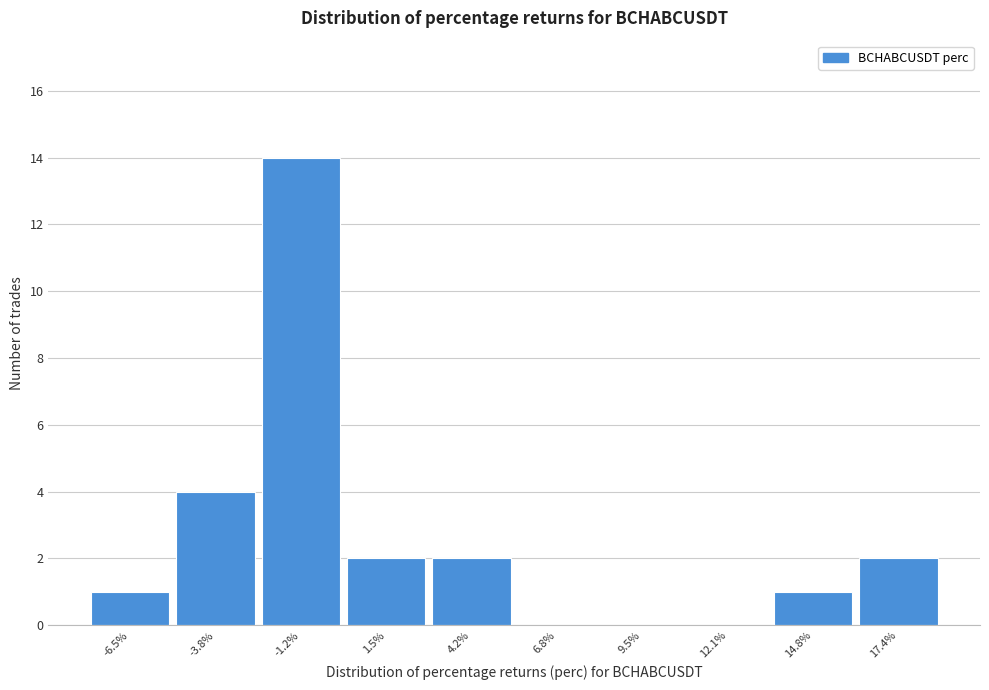

Reading left to right, transcribe all the data shown in this chart.

-6.5%=1	-3.8%=4	-1.2%=14	1.5%=2	4.2%=2	6.8%=0	9.5%=0	12.1%=0	14.8%=1	17.4%=2